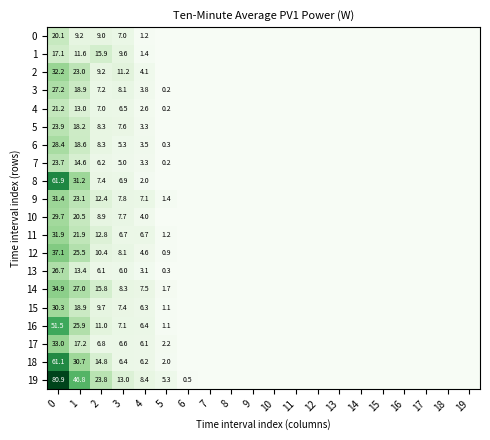

Which series changed the most between 1 and 4?

19